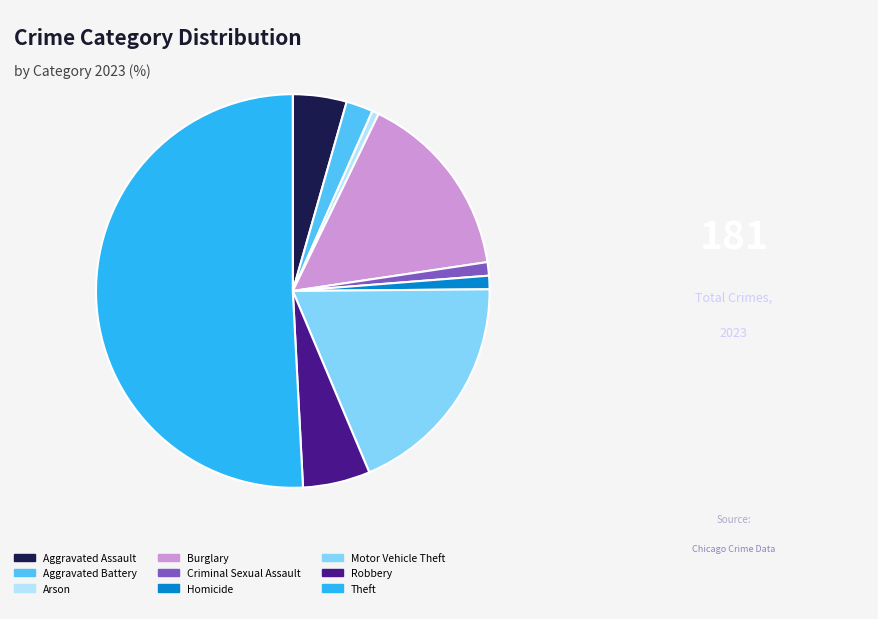

Is it true that Aggravated Assault is 4% of the pie?

True